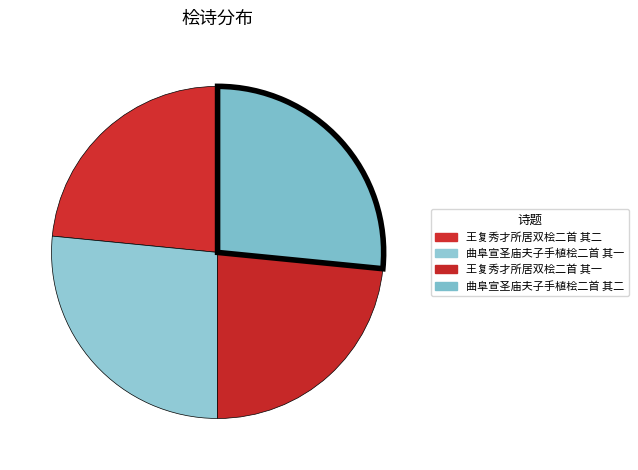

Count the number of slices in the pie.

4